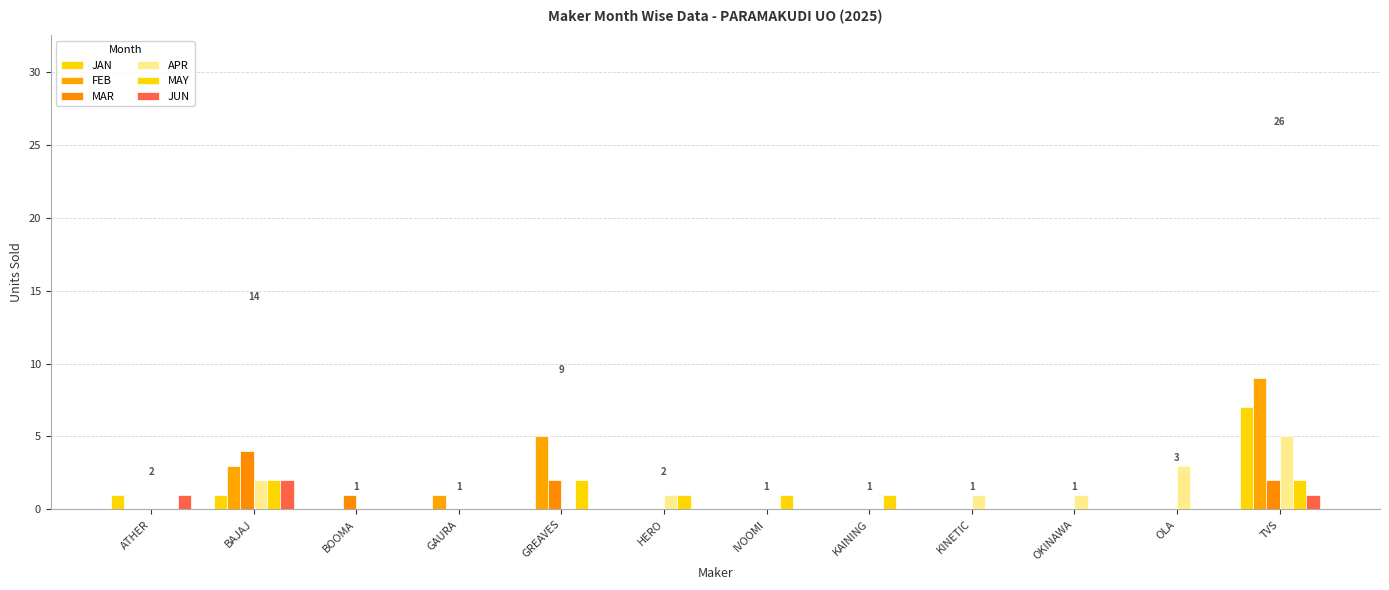

What is the label of the 5th bar from the left?

GREAVES